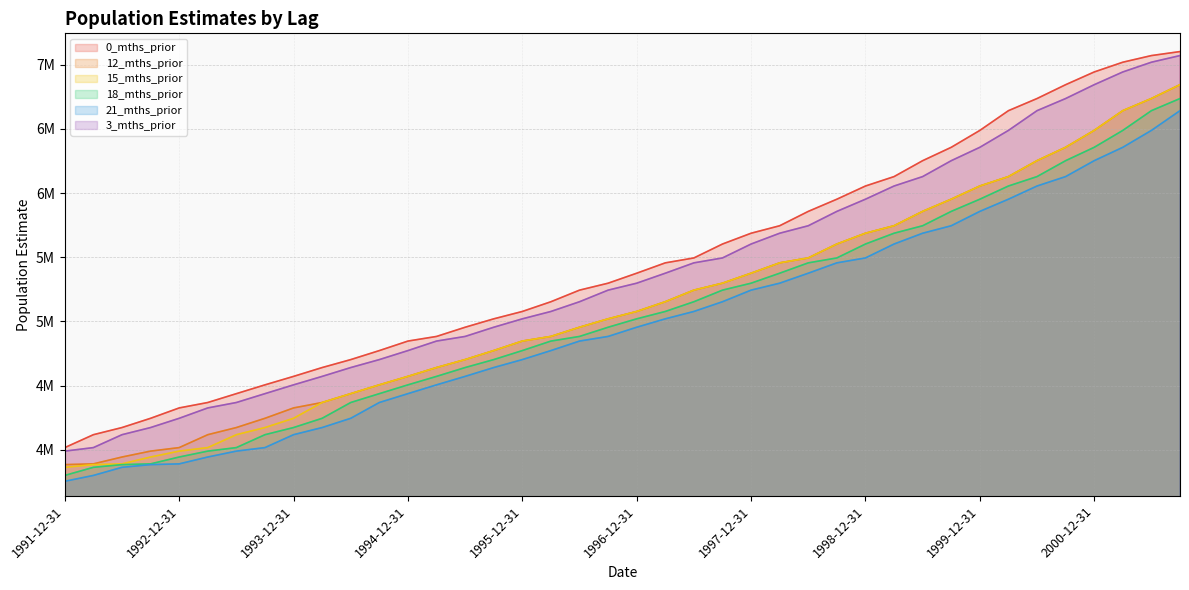

Rank the series by their maximum value, from lowest to highest.

21_mths_prior, 18_mths_prior, 12_mths_prior, 15_mths_prior, 3_mths_prior, 0_mths_prior